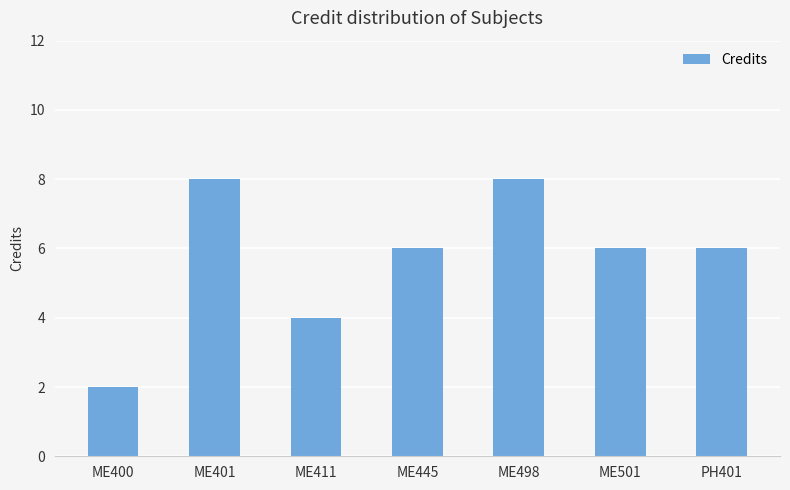

True or false: the data shows 8 at ME498.

True